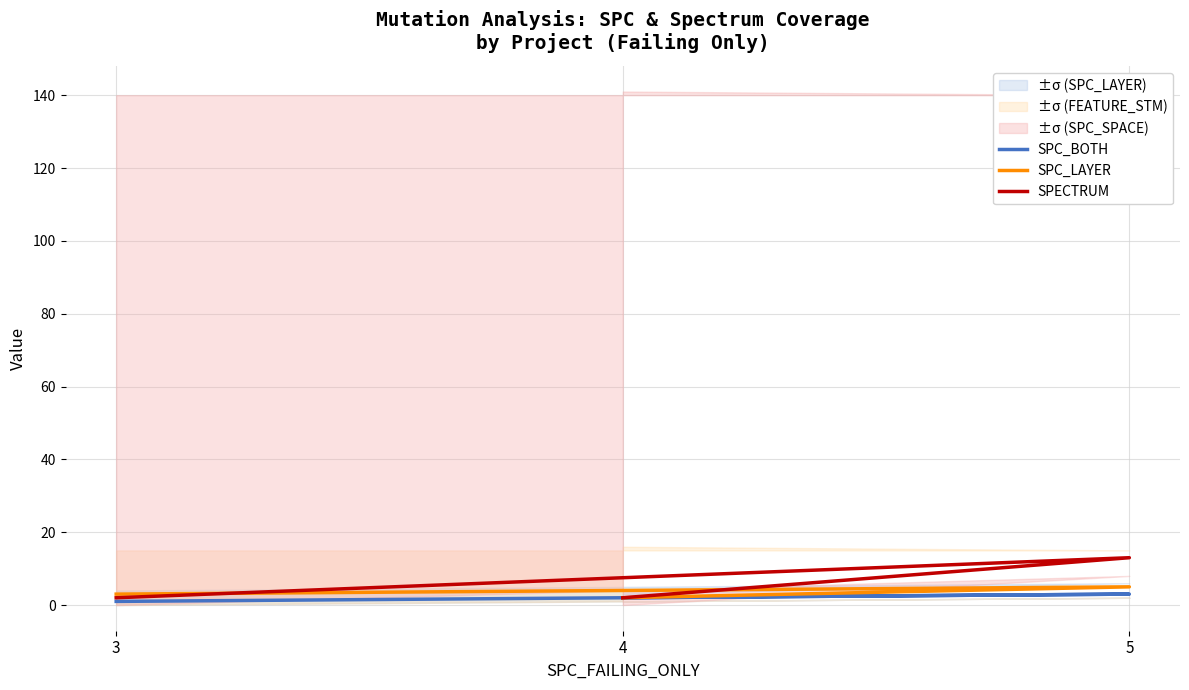

What is the difference between the SPC_BOTH values at 3 and 4?

1